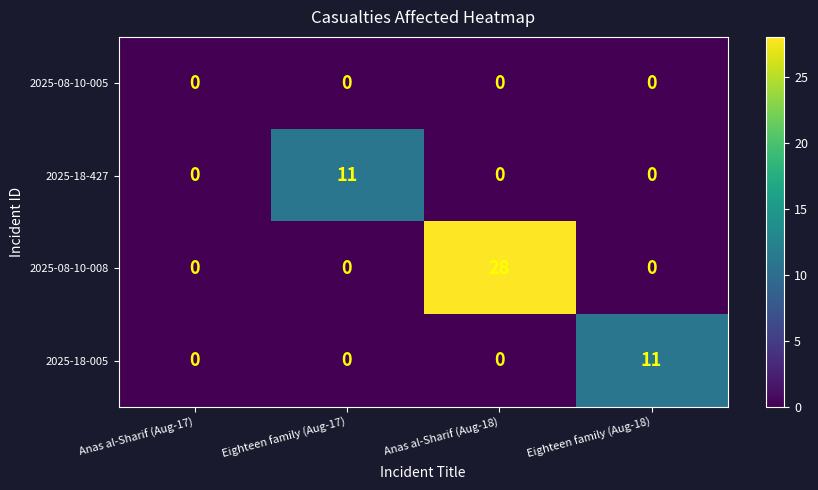

How many data points does each series have?

4